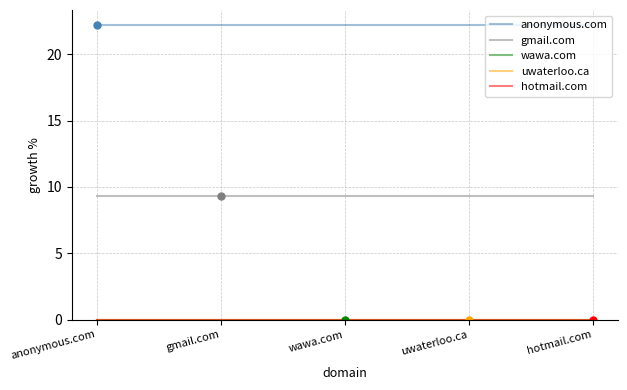

List the labels in order of wawa.com value, smallest first.

anonymous.com, gmail.com, wawa.com, uwaterloo.ca, hotmail.com